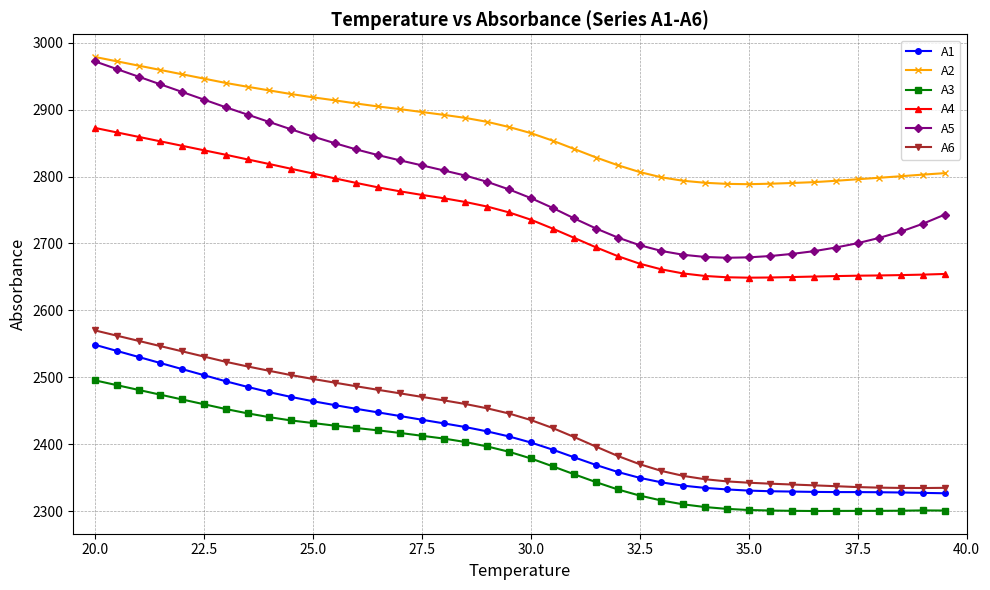

What is the sum of all A3 values?

95118.9